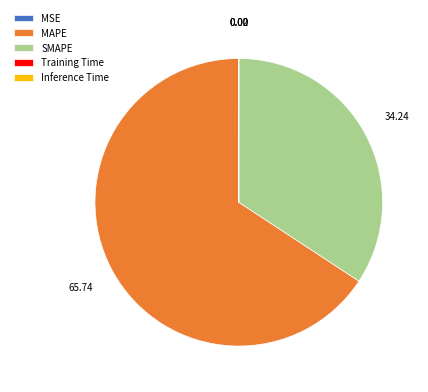

What is the largest slice in the pie chart?

MAPE